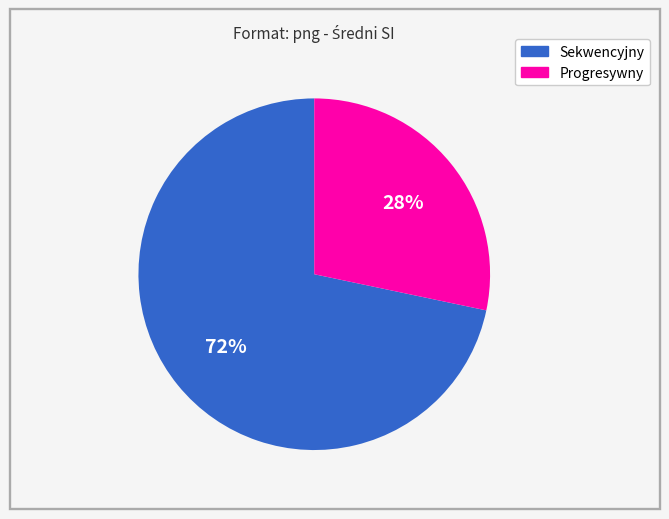

To the nearest percent, what is the combined percentage of Progresywny and Sekwencyjny?

100%